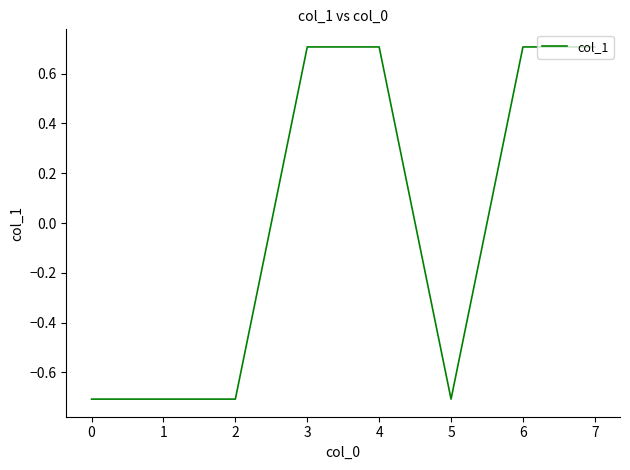

Is it true that the value at 5 is -0.7?

True